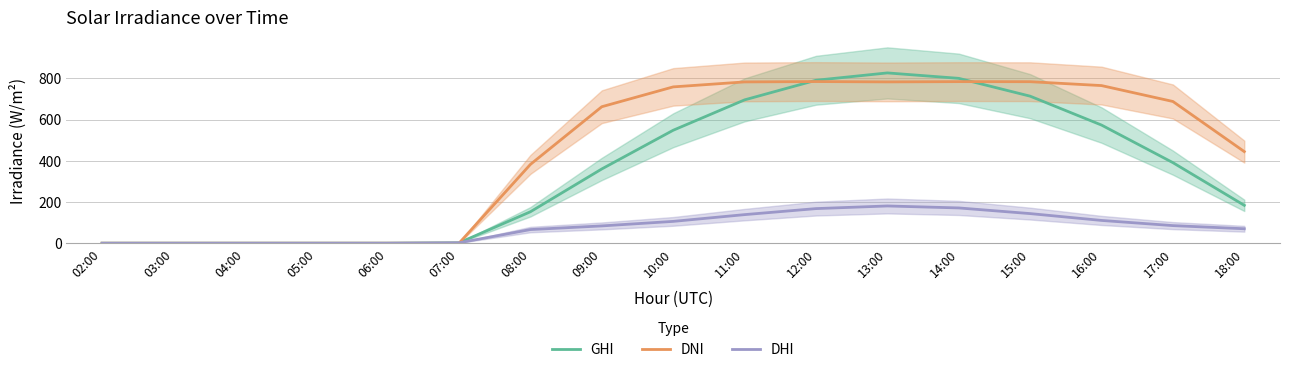

What is the label of the 1st point from the left?

02:00